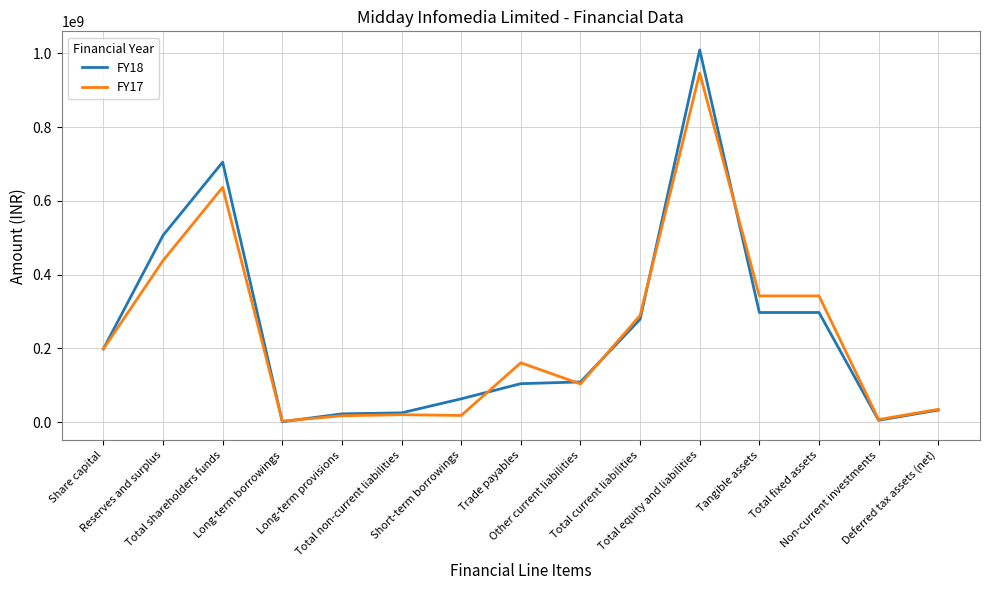

List the series in order of their peak value, highest first.

FY18, FY17